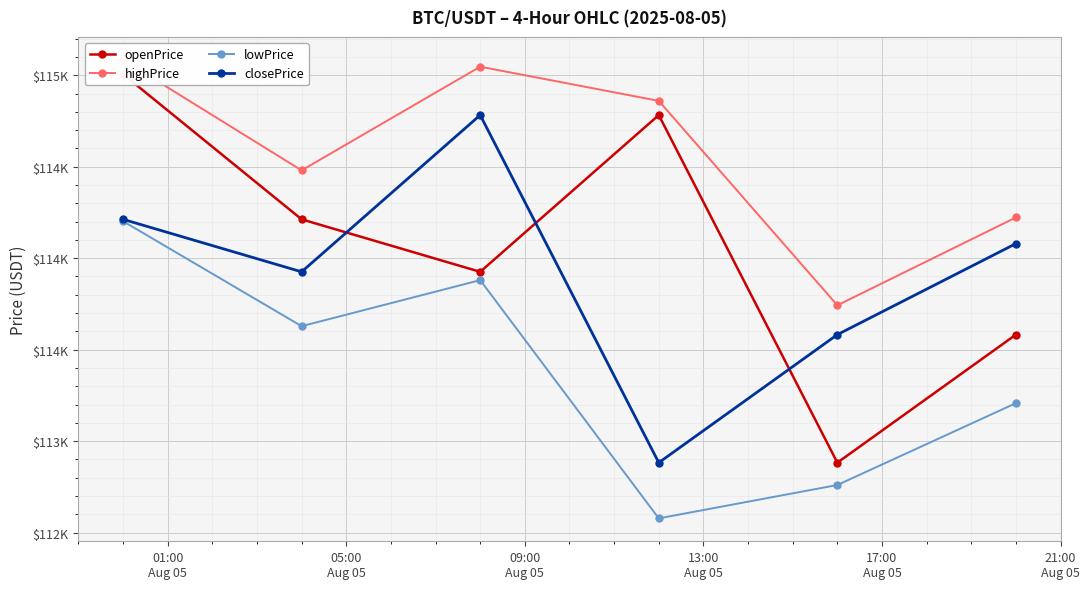

Rank the series at 09:00
Aug 05 from lowest to highest value.

lowPrice, openPrice, closePrice, highPrice